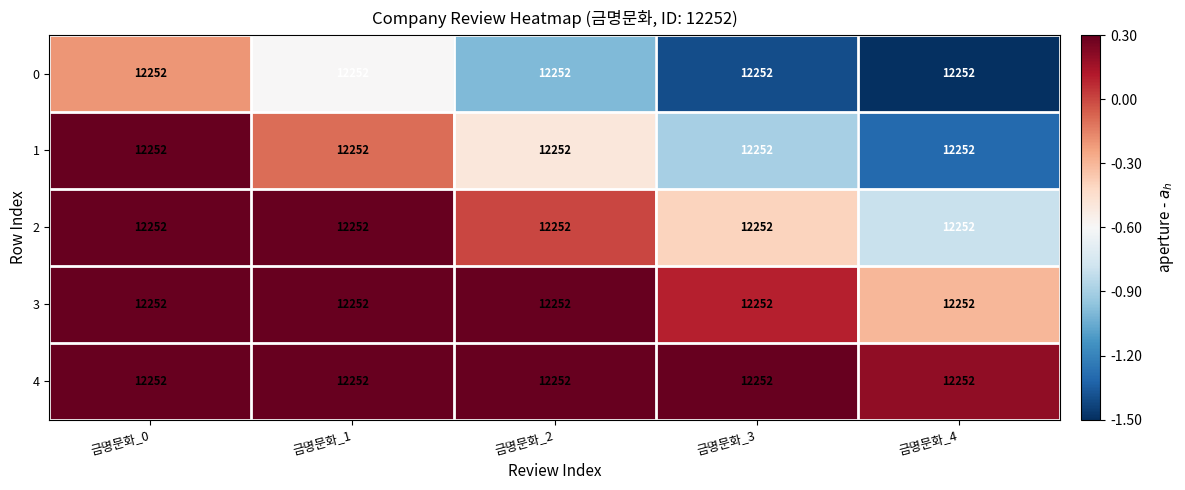

Is the value of 1 at 금명문화_2 greater than the value of 3 at 금명문화_4?

No